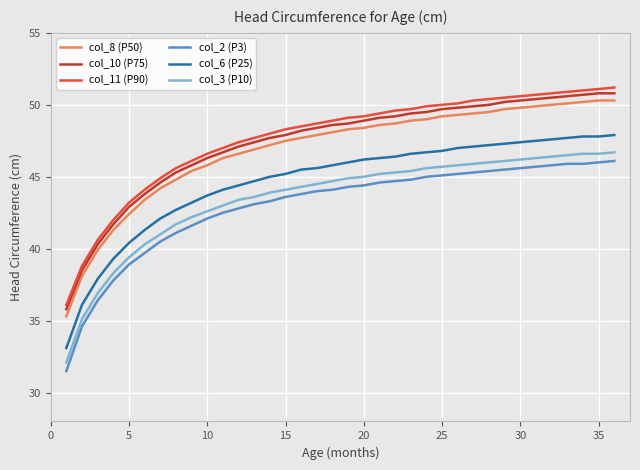

True or false: col_2 (P3) and col_6 (P25) intersect in this chart.

False